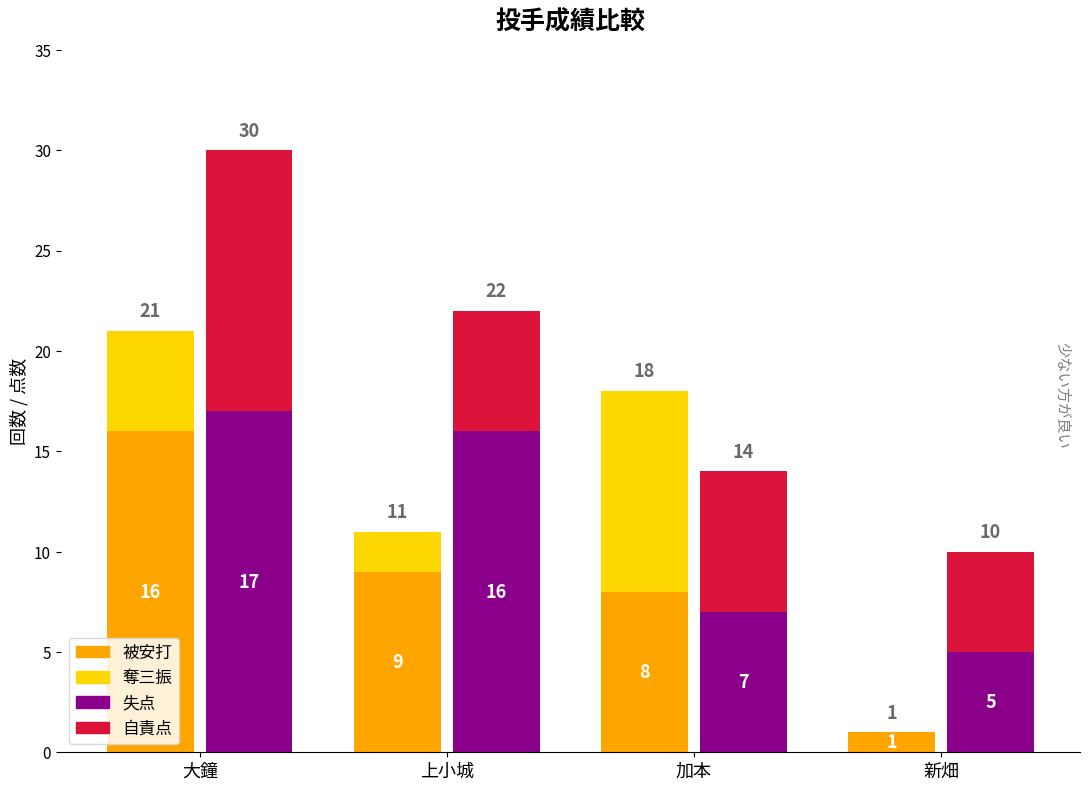

What are all the series names shown in the legend?

被安打, 奪三振, 失点, 自責点